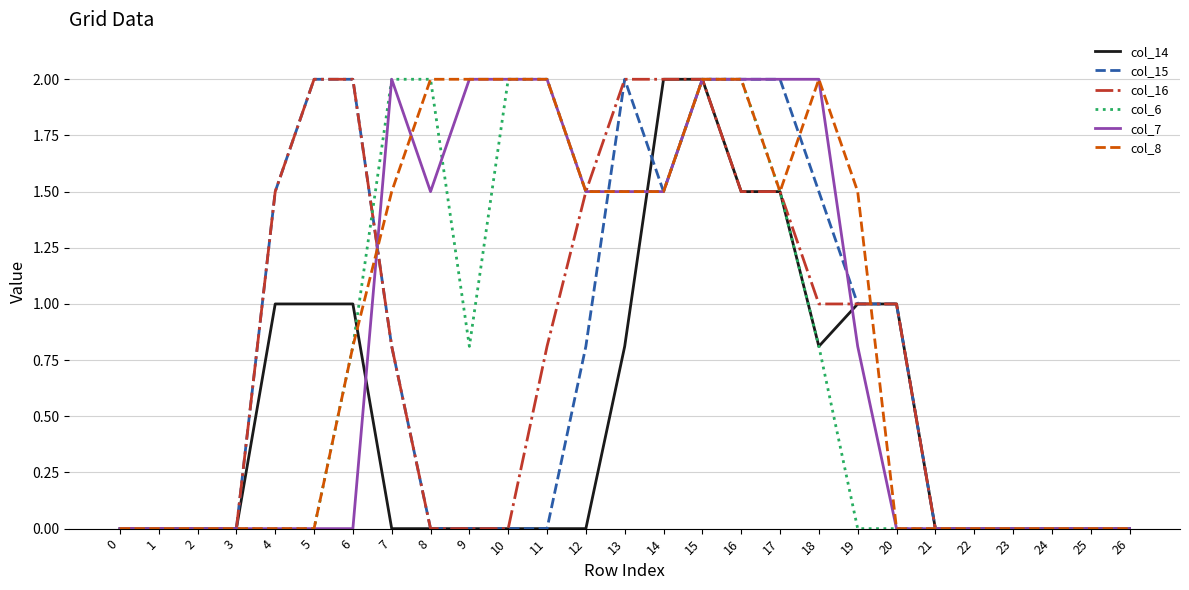

What is the spread (max minus min) of values at 19?

1.5